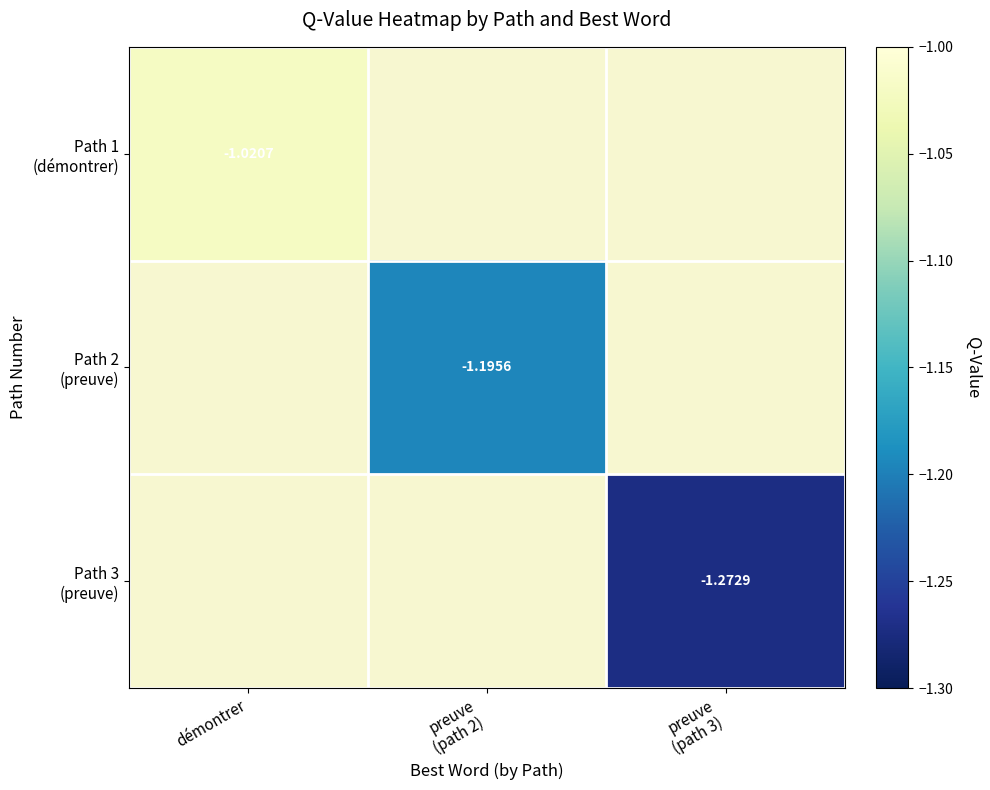

Between preuve
(path 3) and démontrer, which is larger?

démontrer